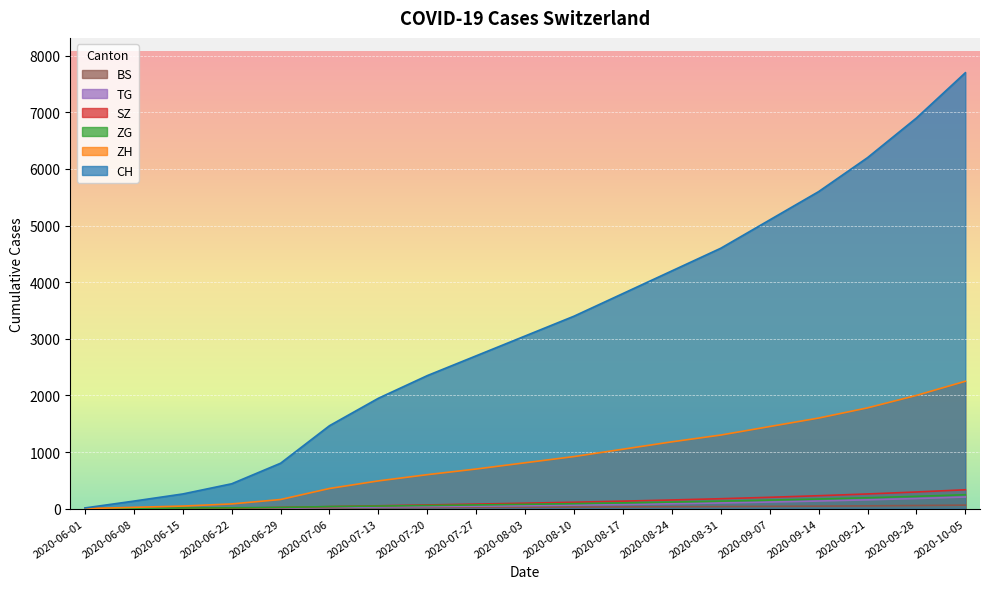

Rank the categories by CH value from lowest to highest.

2020-06-01, 2020-06-08, 2020-06-15, 2020-06-22, 2020-06-29, 2020-07-06, 2020-07-13, 2020-07-20, 2020-07-27, 2020-08-03, 2020-08-10, 2020-08-17, 2020-08-24, 2020-08-31, 2020-09-07, 2020-09-14, 2020-09-21, 2020-09-28, 2020-10-05